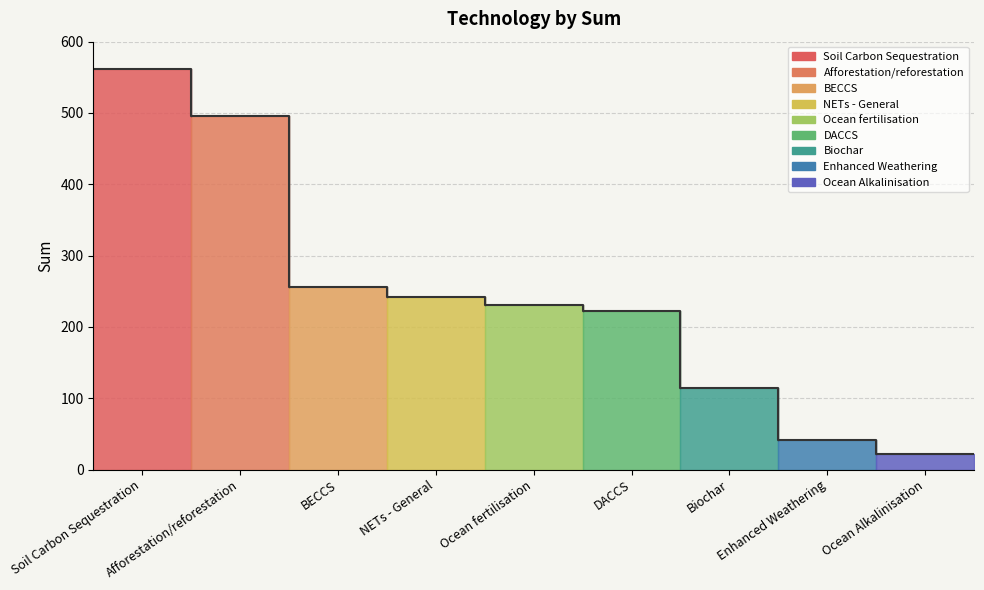

At which label does the data first exceed 231?

Soil Carbon Sequestration